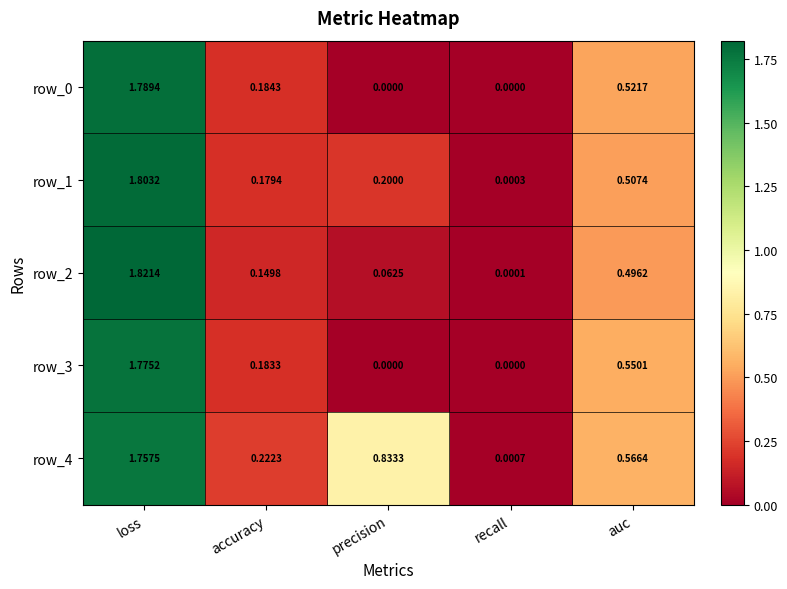

The row_1 series shows 3.0 at loss. True or false?

False